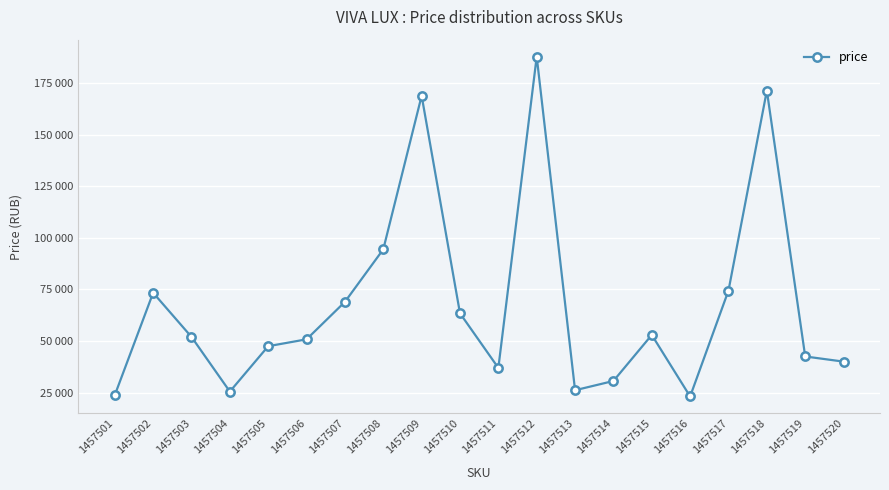

Does the chart have visible grid lines?

Yes